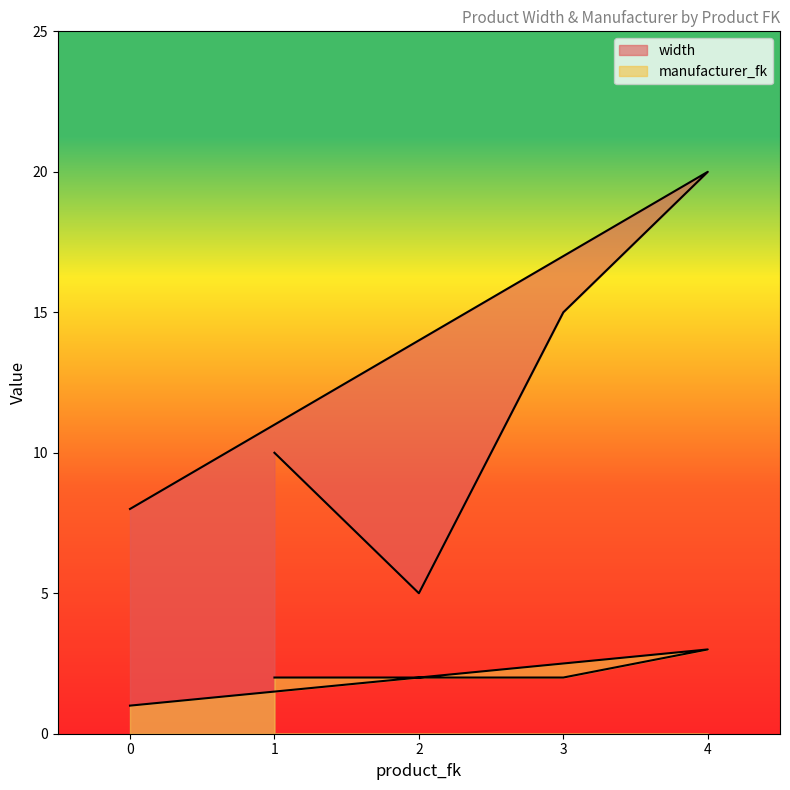

The value of width at 1 is 10. True or false?

True